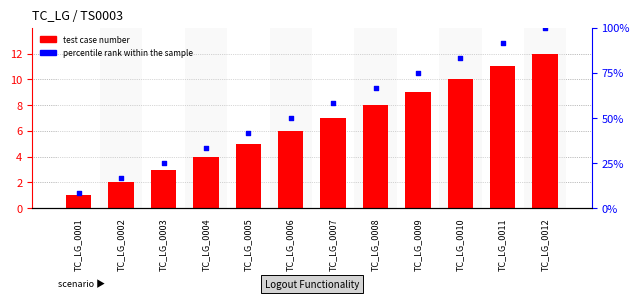

At how many categories does at least one series exceed 85?

2